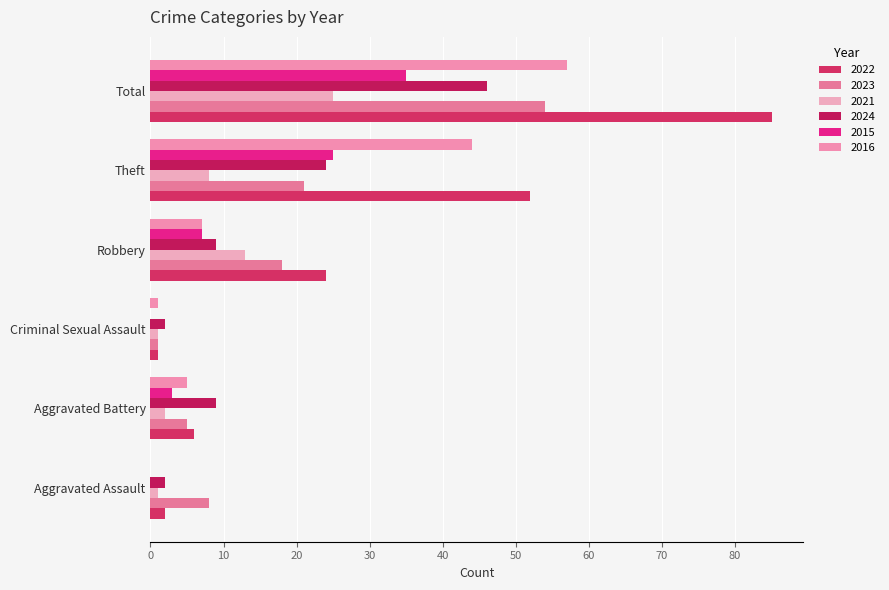

What is the sum of the 2021 values at Robbery and Theft?

21